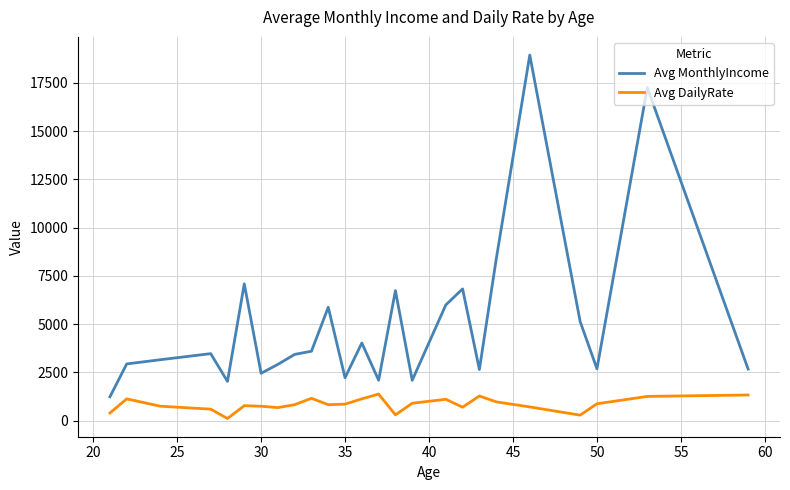

True or false: Avg DailyRate and Avg MonthlyIncome cross at least once.

False